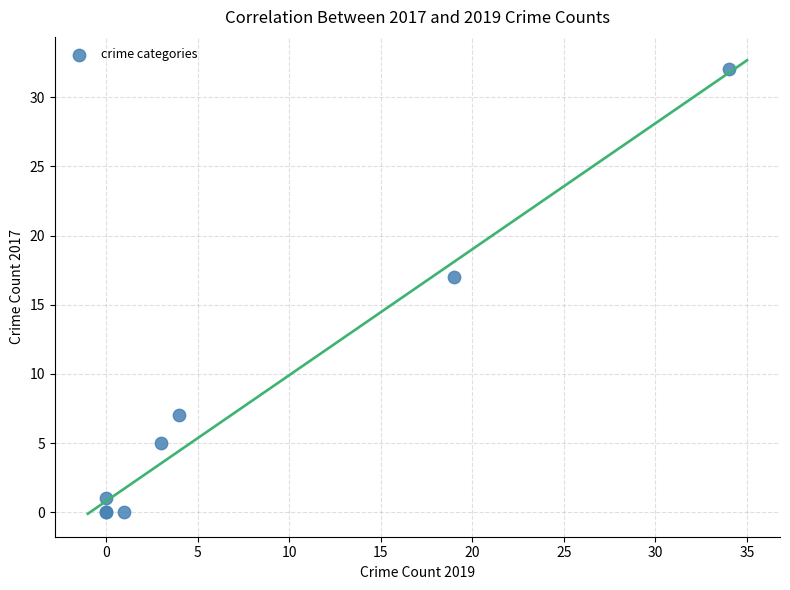

What Y value in the scatter plot is closest to 16?

17